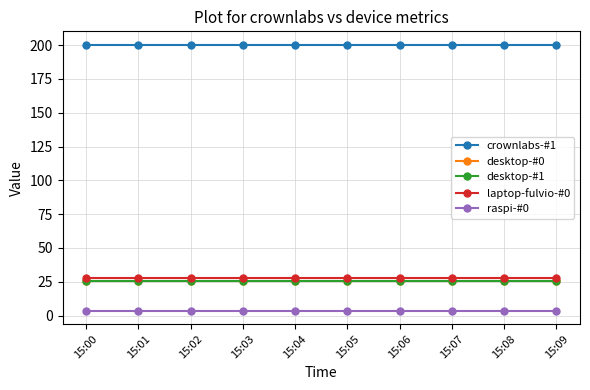

Rank the series by their maximum value, from lowest to highest.

raspi-#0, desktop-#0, desktop-#1, laptop-fulvio-#0, crownlabs-#1